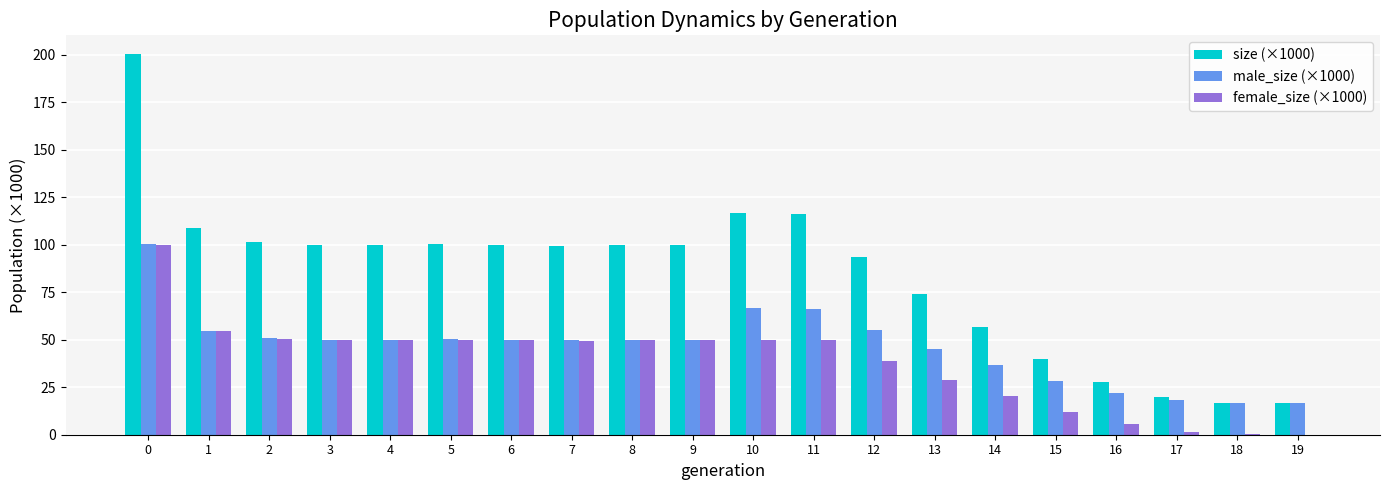

The value of size (×1000) at 17 is 19.7. True or false?

True